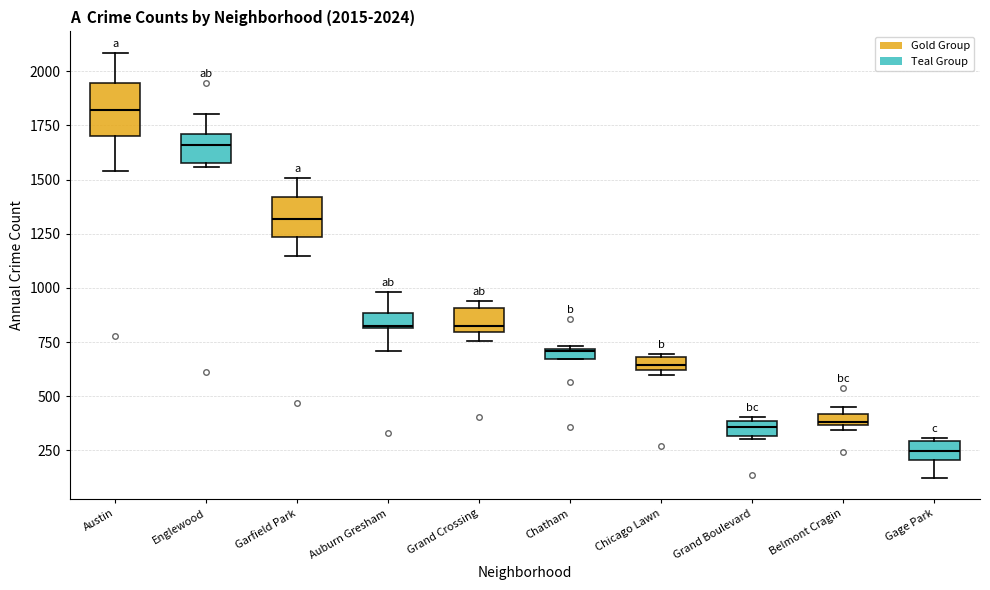

Comparing the boxes themselves (not the whiskers), which one is the tallest?

Austin